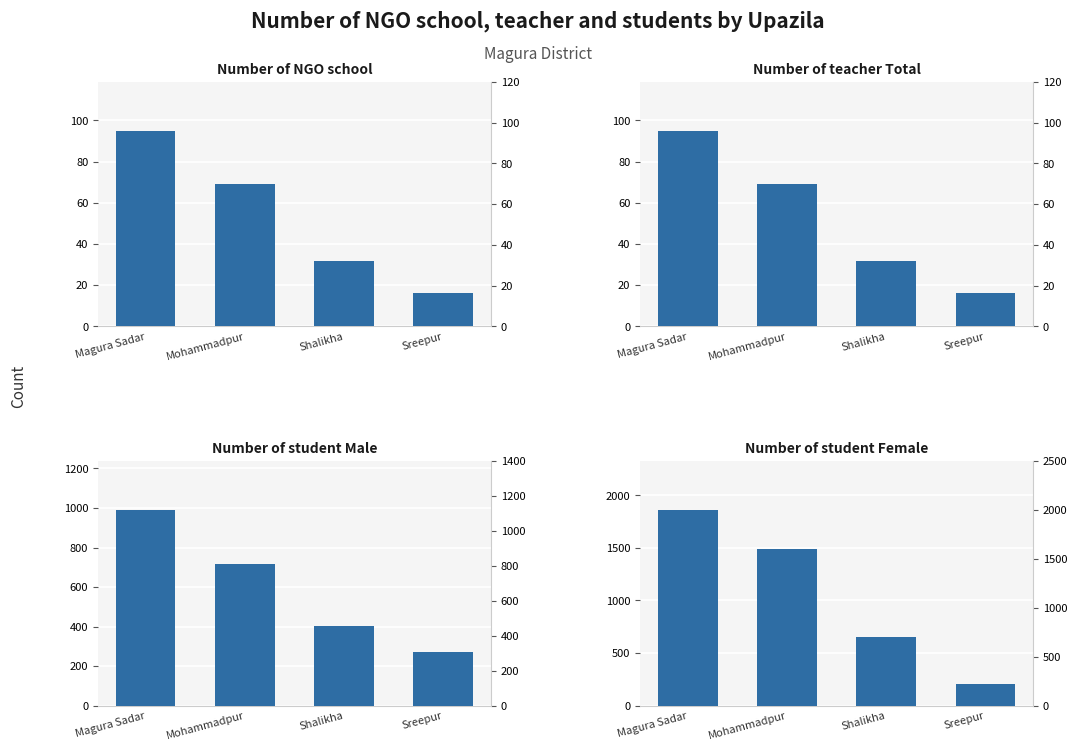

What is the average value of the Number of teacher Total series?

53